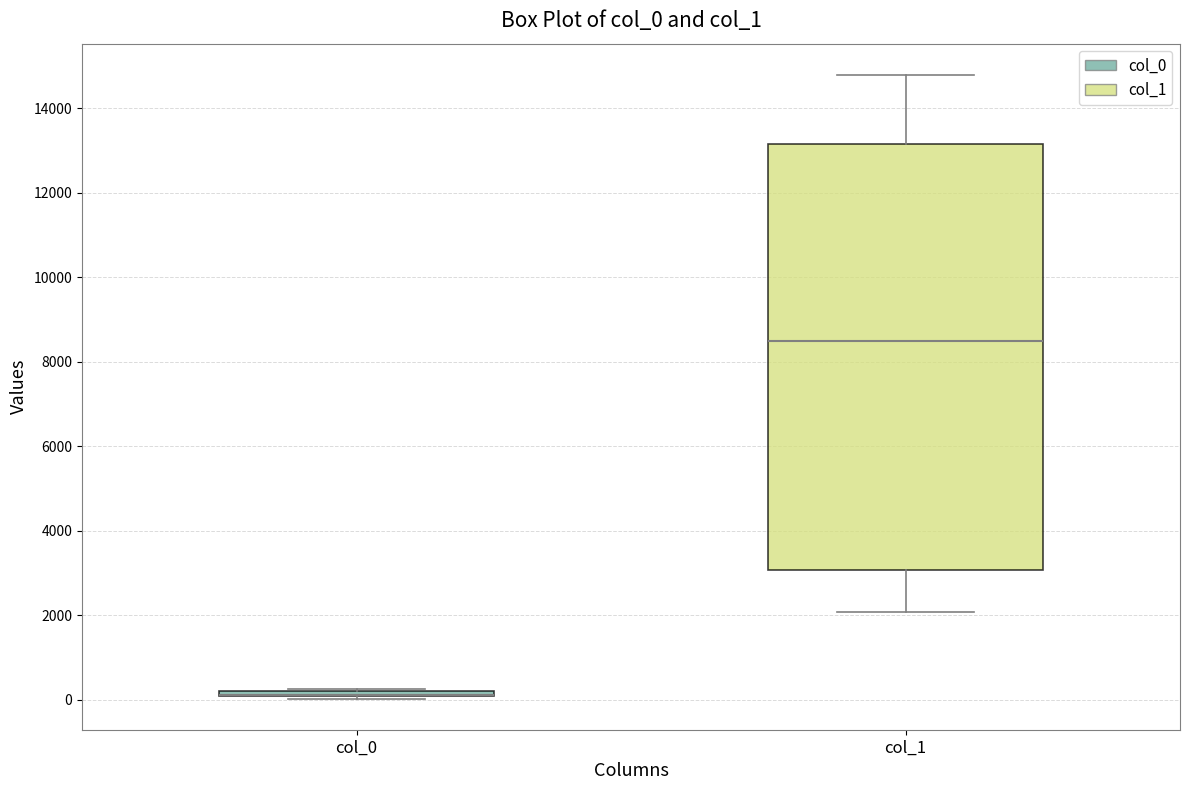

Comparing the boxes themselves (not the whiskers), which one is the tallest?

col_1